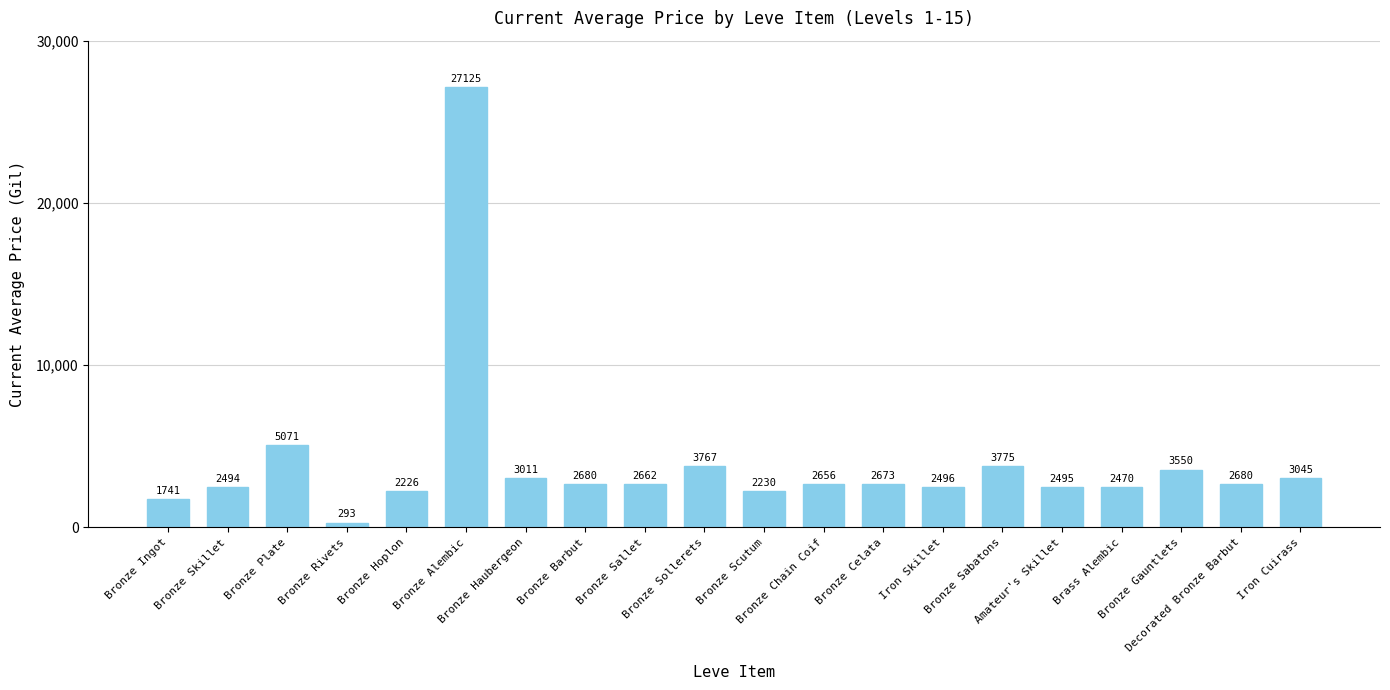

What is the greatest value displayed?

27125.0